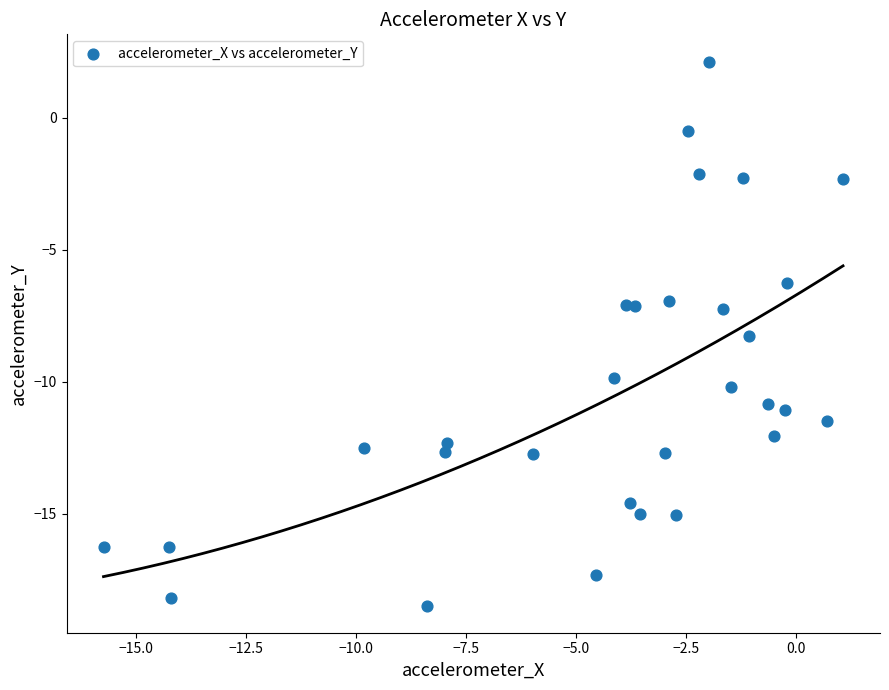

What Y value in the scatter plot is closest to -8?

-8.3